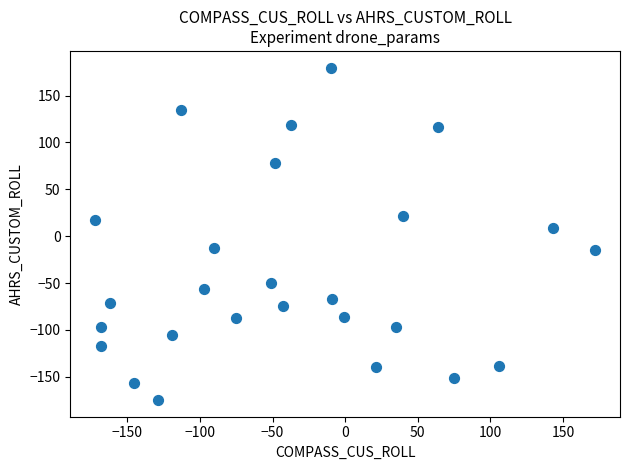

What Y value in the scatter plot is closest to 2?

9